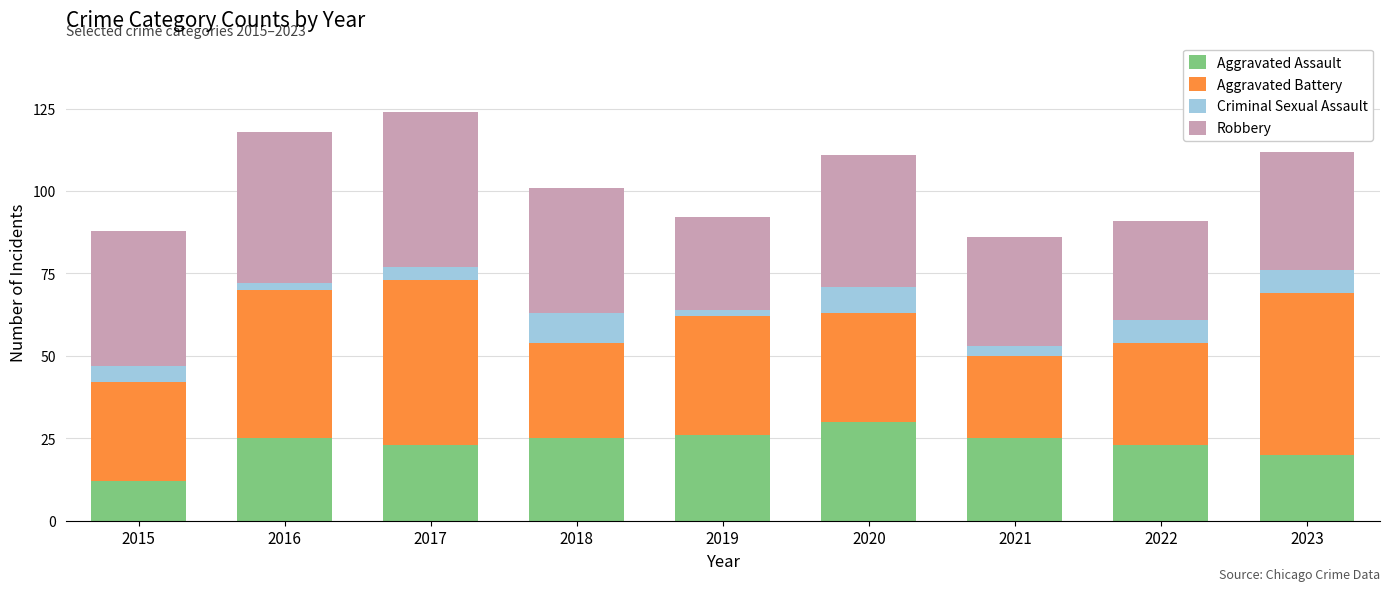

The value of Aggravated Assault at 2015 is 19. True or false?

False